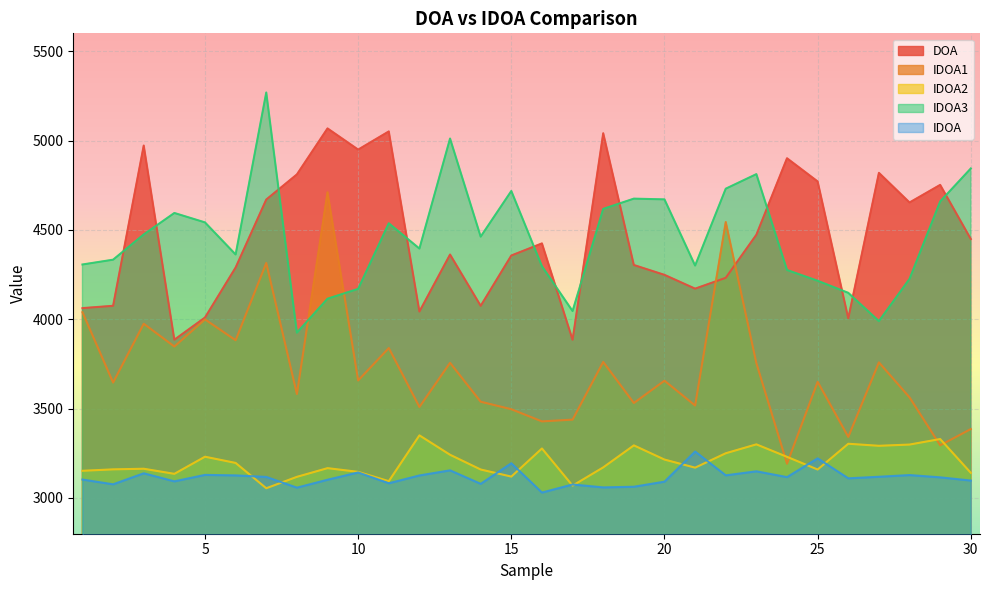

Rank the series by their maximum value, from highest to lowest.

IDOA3, DOA, IDOA1, IDOA2, IDOA